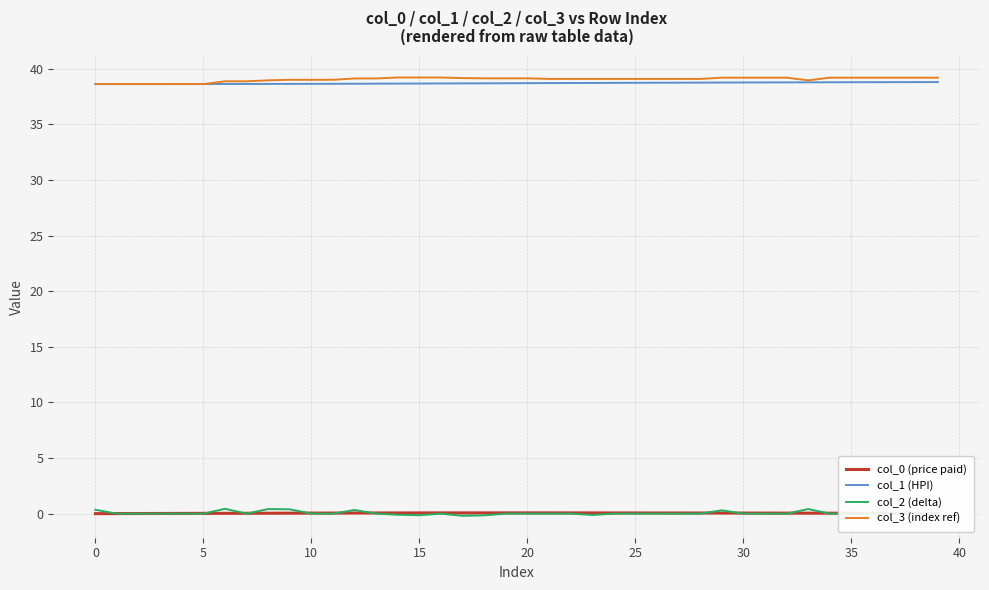

True or false: col_2 (delta) and col_1 (HPI) cross at least once.

False